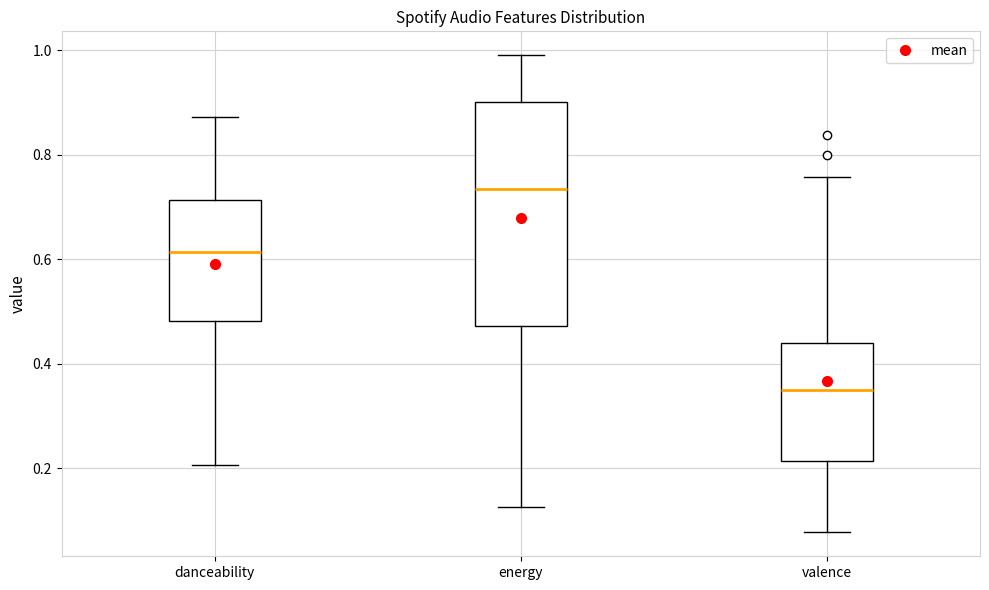

Which box's median line is the highest?

energy